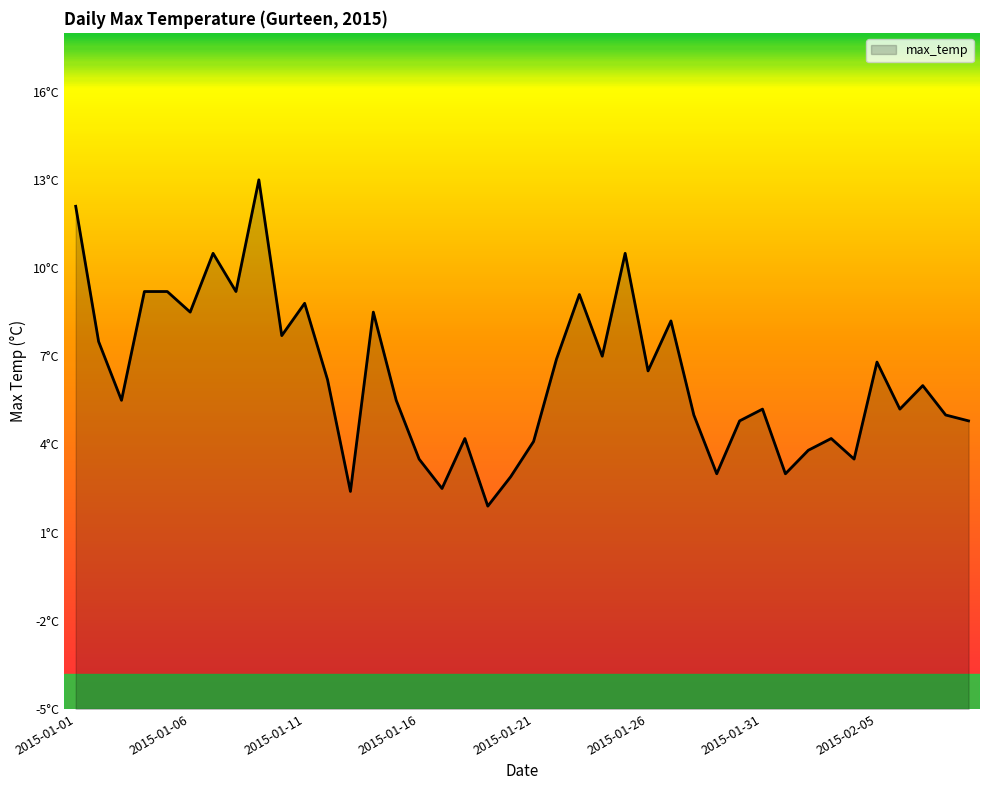

Rank the categories by value from highest to lowest.

2015-01-09, 2015-01-01, 2015-01-07, 2015-01-25, 2015-01-04, 2015-01-05, 2015-01-08, 2015-01-23, 2015-01-11, 2015-01-06, 2015-01-14, 2015-01-27, 2015-01-10, 2015-01-02, 2015-01-24, 2015-01-22, 2015-02-05, 2015-01-26, 2015-01-12, 2015-02-07, 2015-01-03, 2015-01-15, 2015-01-31, 2015-02-06, 2015-01-28, 2015-02-08, 2015-01-30, 2015-02-09, 2015-01-18, 2015-02-03, 2015-01-21, 2015-02-02, 2015-01-16, 2015-02-04, 2015-01-29, 2015-02-01, 2015-01-20, 2015-01-17, 2015-01-13, 2015-01-19